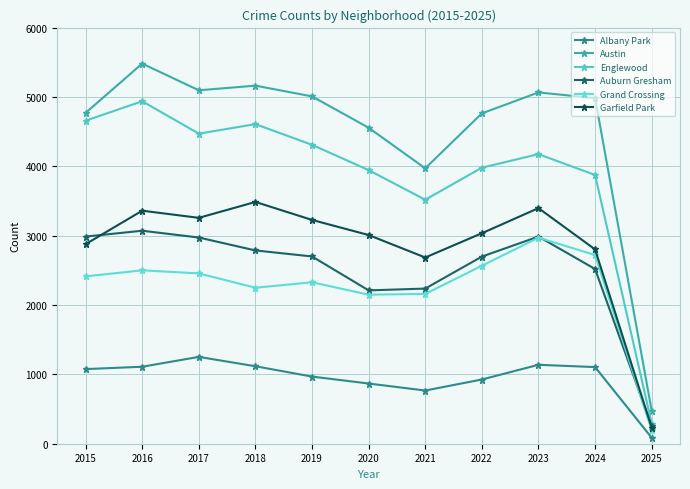

What is the sum of the Albany Park values at 2017 and 2018?

2369